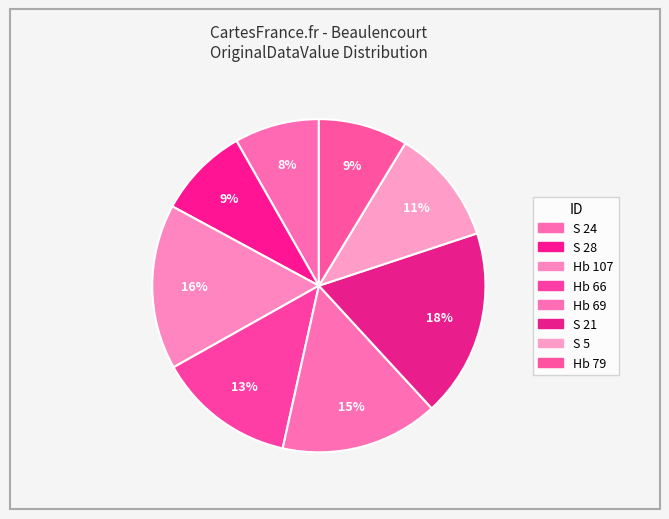

How many slices are in this pie chart?

8